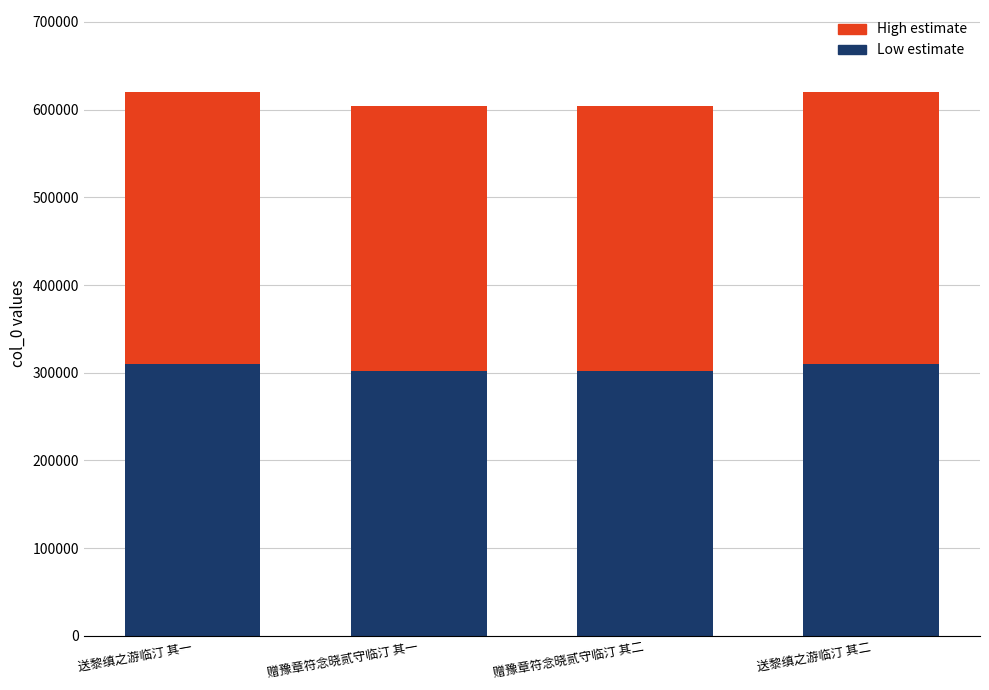

Is it true that Low estimate equals 310281 at 送黎缜之游临汀 其二?

True